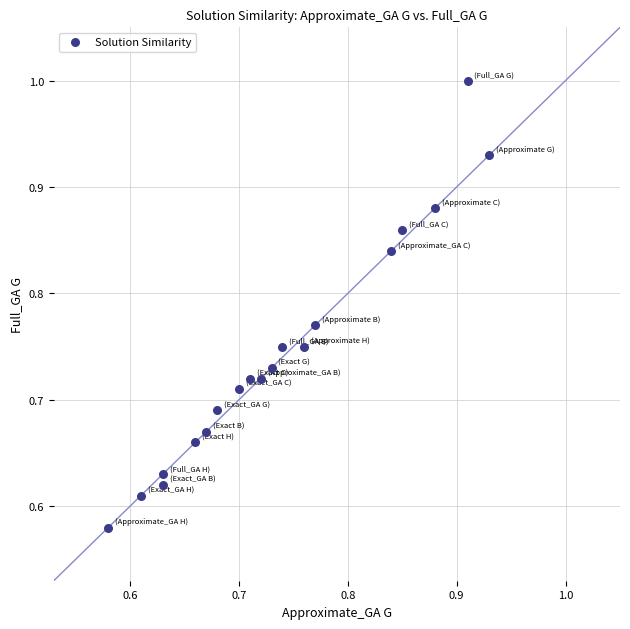

What is the range of X values (max minus min)?

0.4